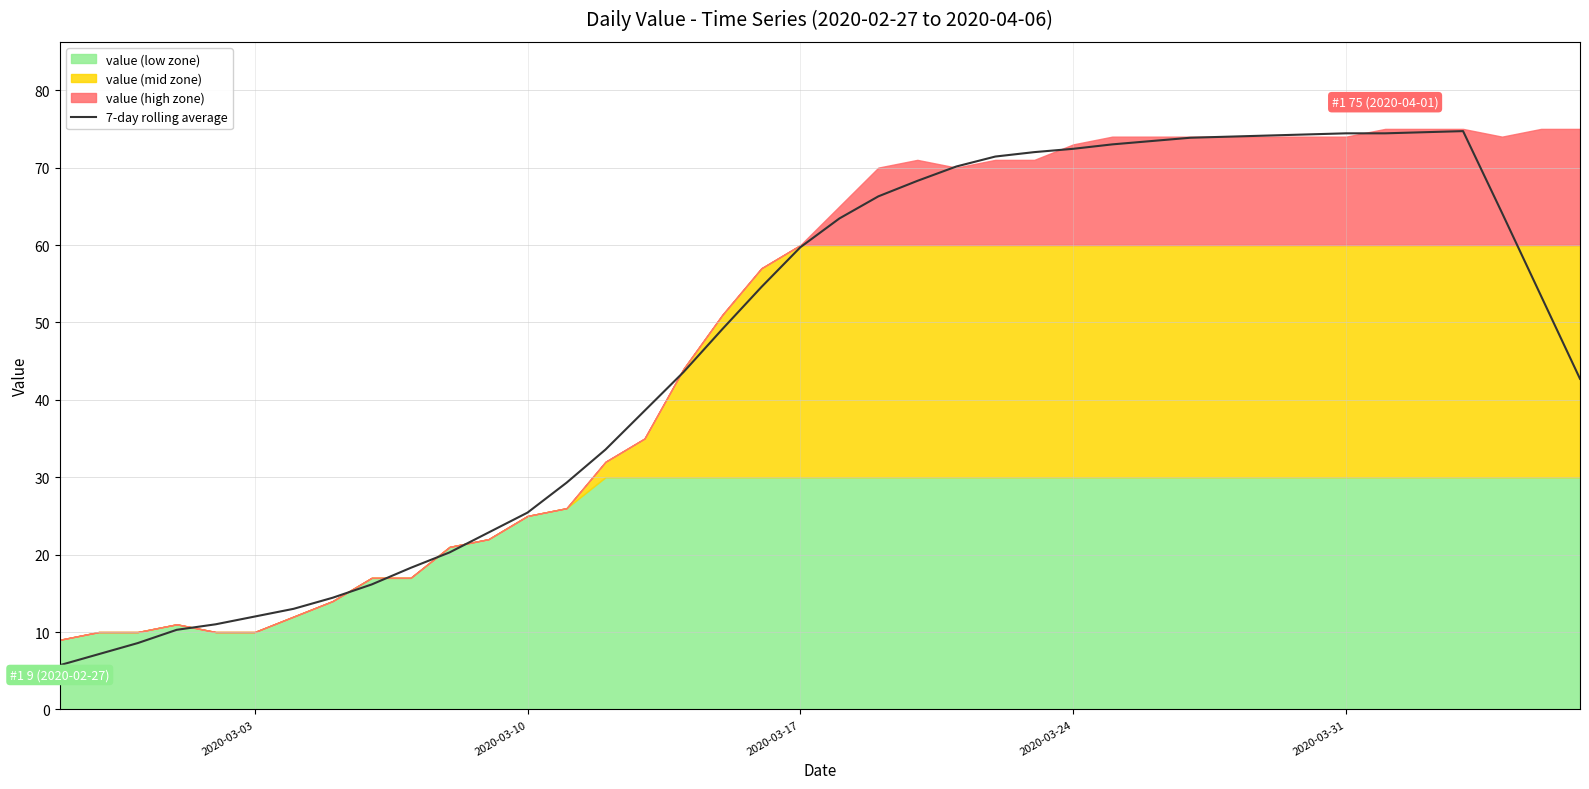

What is the minimum value shown in the chart?

5.7